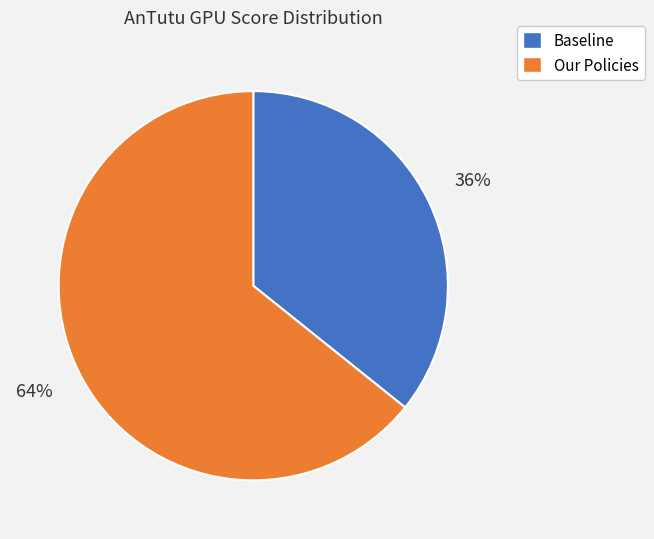

What percentage is the Baseline slice, to the nearest percent?

36%